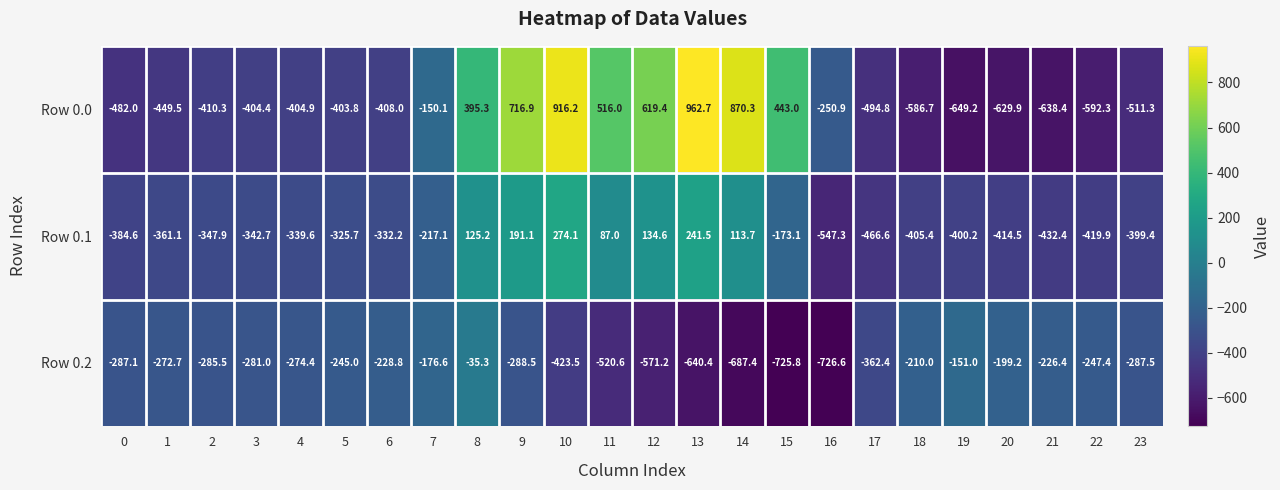

Is it true that Row 0.0 equals -232.9 at 4?

False